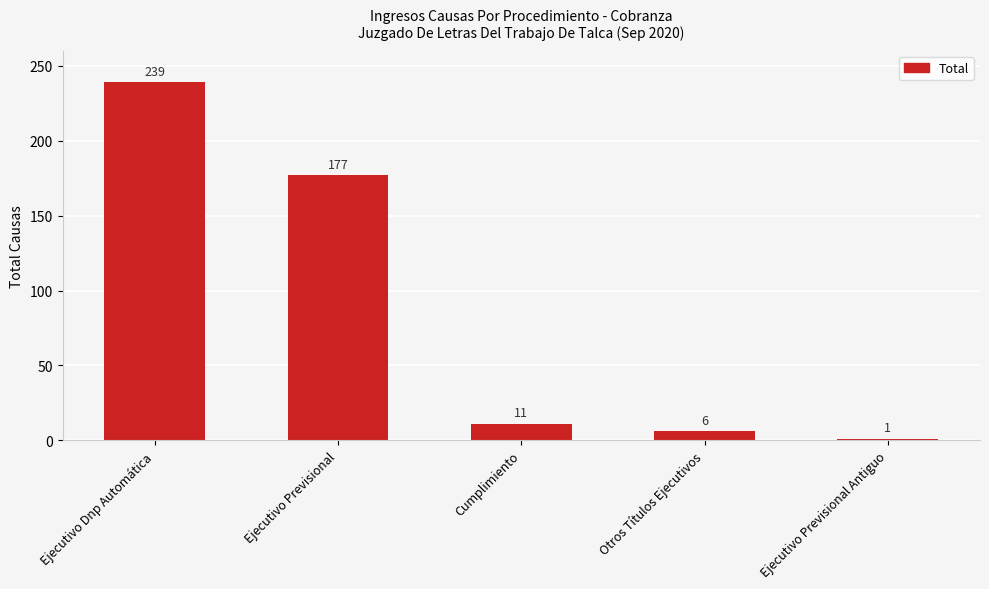

What is the difference between the values at Ejecutivo Dnp Automática and Cumplimiento?

228